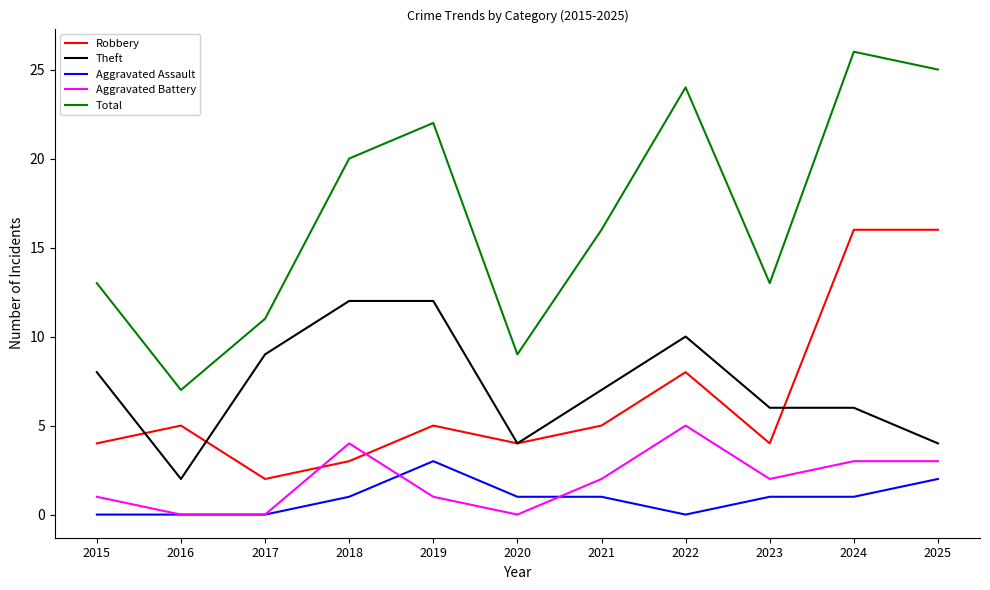

True or false: Aggravated Battery has more than 1 points higher than both neighbors.

True